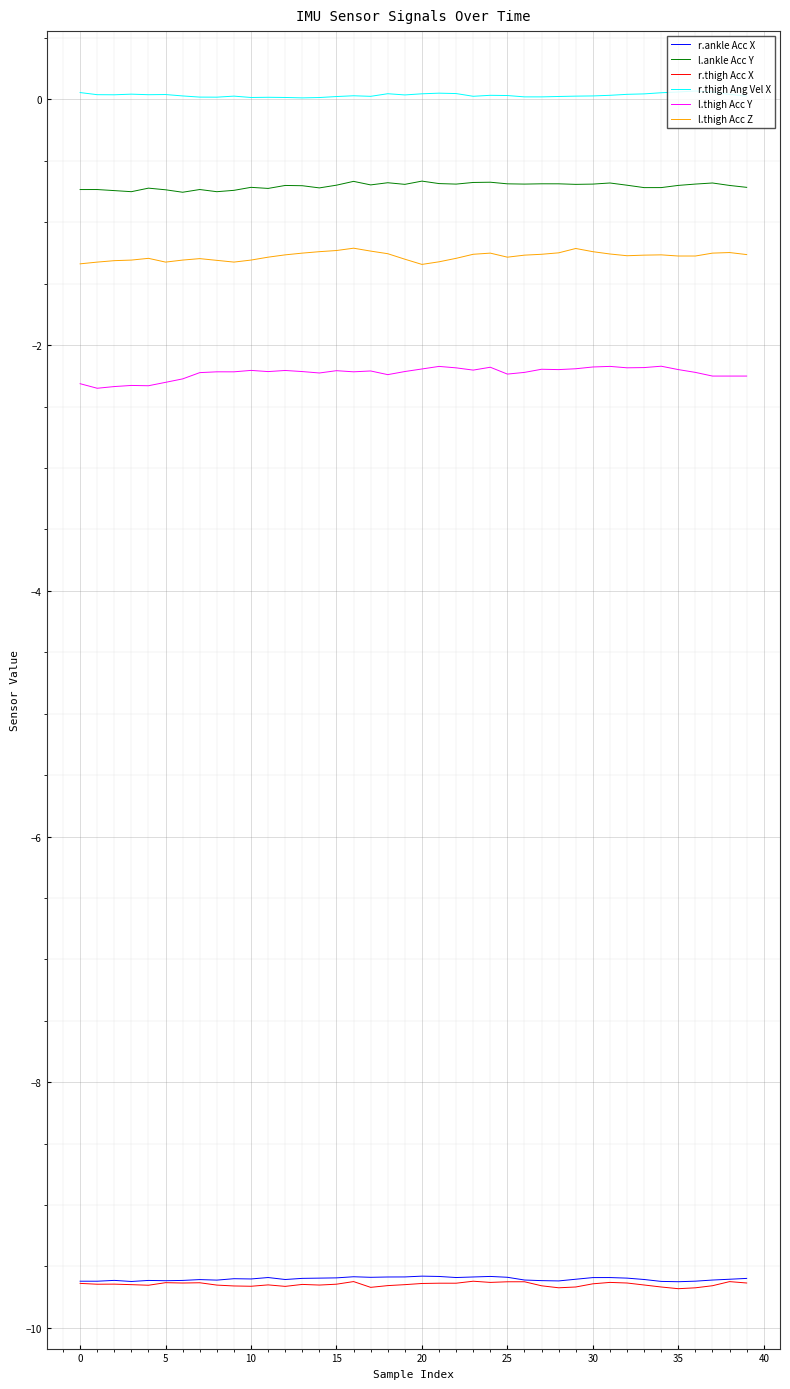

Count the number of categories in the chart.

40